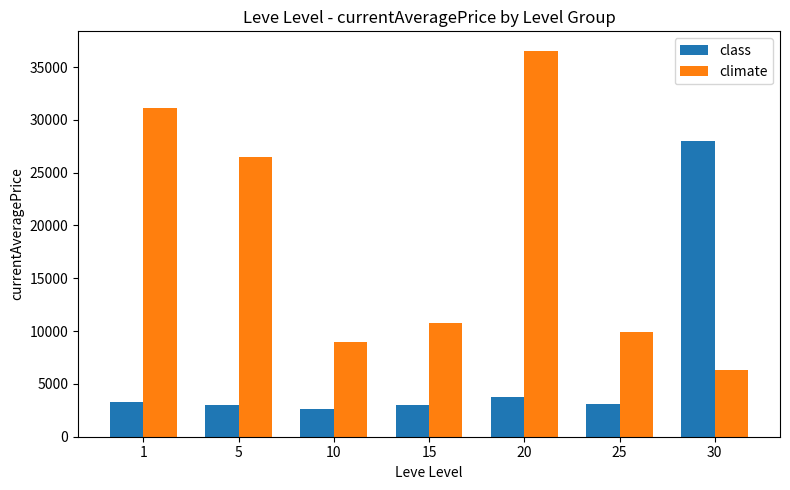

What is the smallest value displayed?

2658